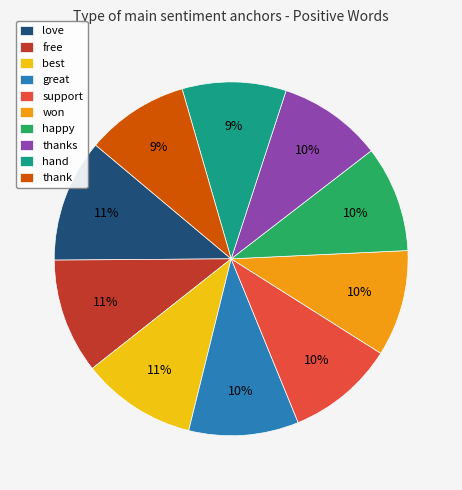

To the nearest percent, what is the difference between the support and free slice percentages?

1%